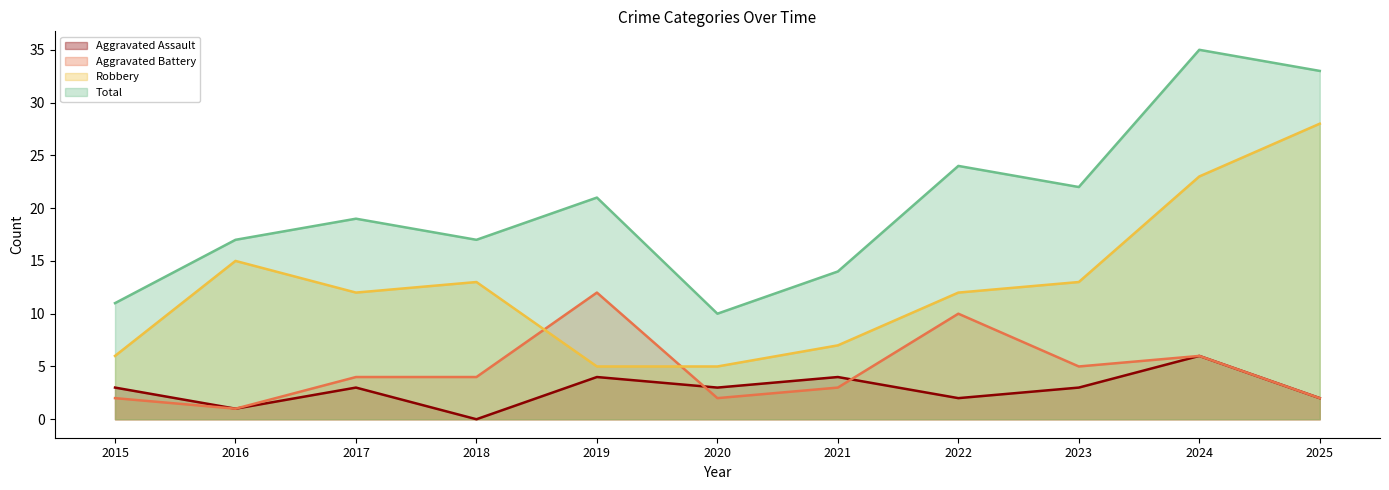

In Aggravated Assault, how many points are higher than both neighbors (excluding endpoints)?

4